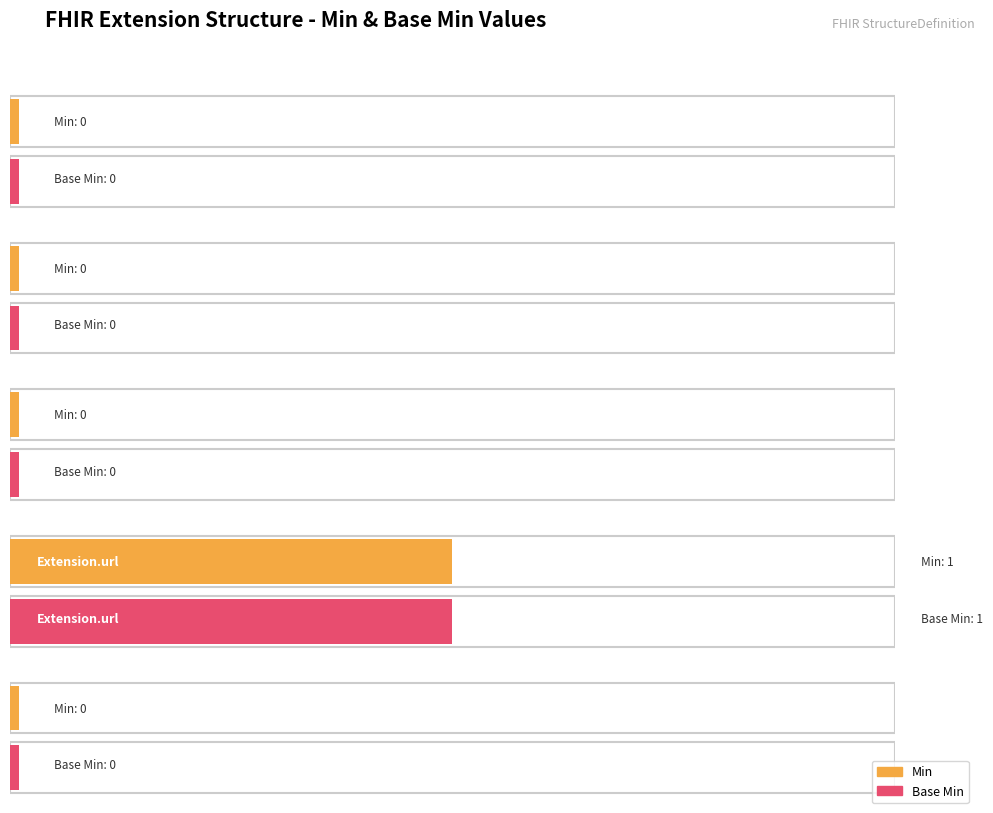

The value of Min at Extension is 0. True or false?

True